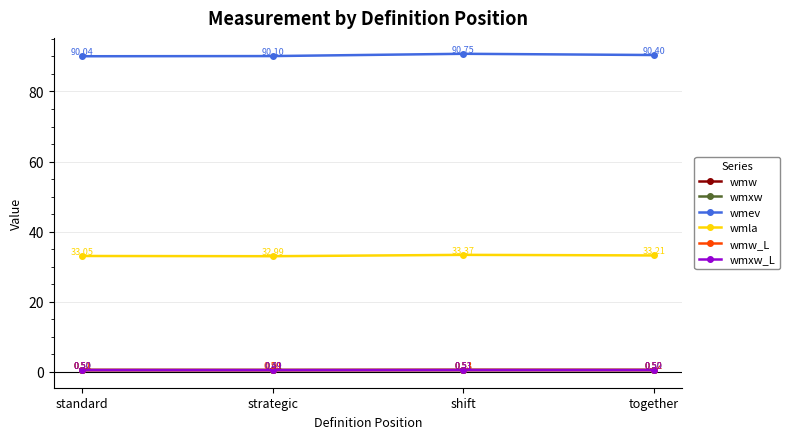

What is the smallest value displayed?

0.5